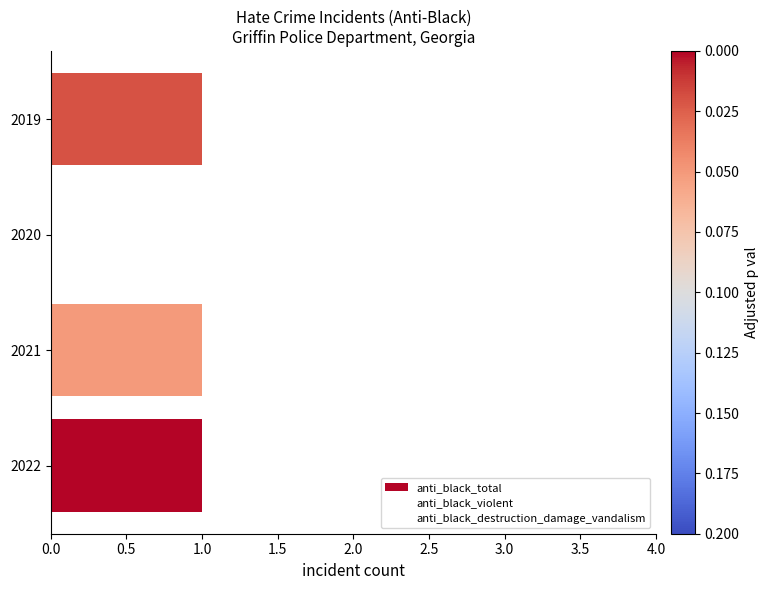

The value of anti_black_destruction_damage_vandalism at 2020 is 0. True or false?

False